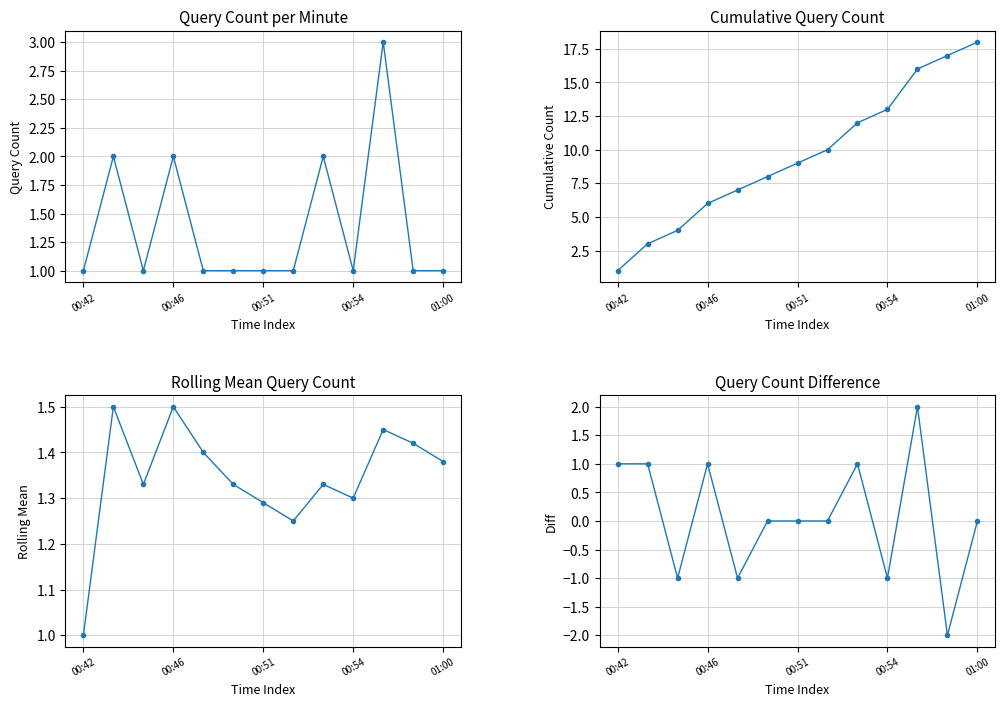

What is the label of the 11th point from the left?

10